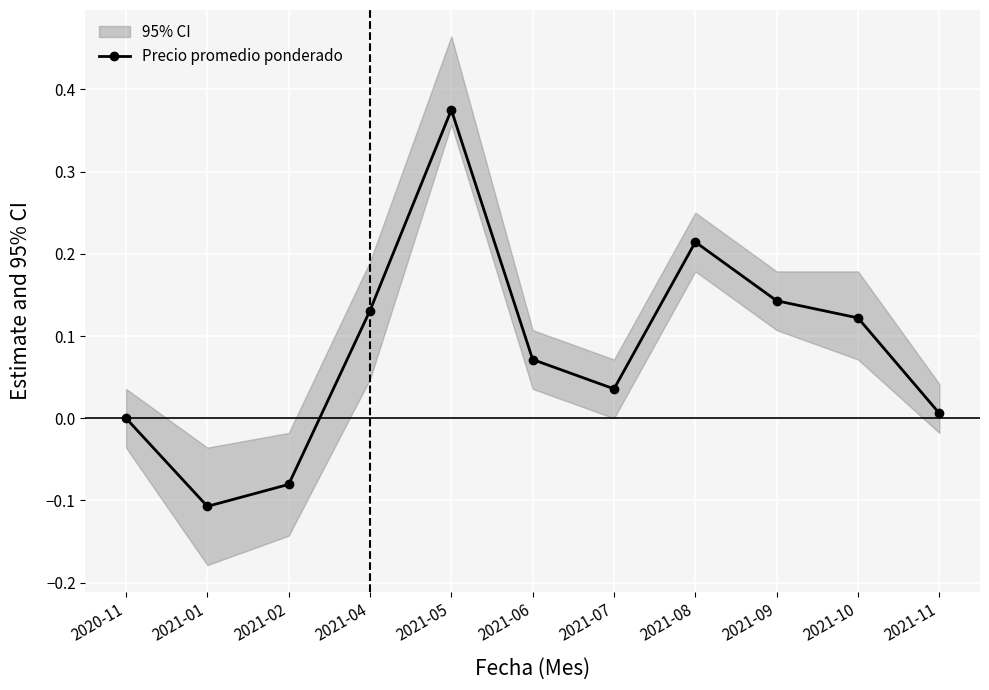

How many data points are above 0?

8